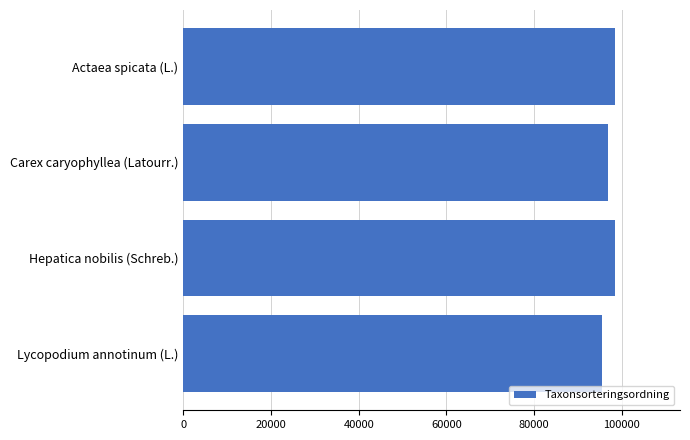

What is the difference between the maximum and minimum values?

3001